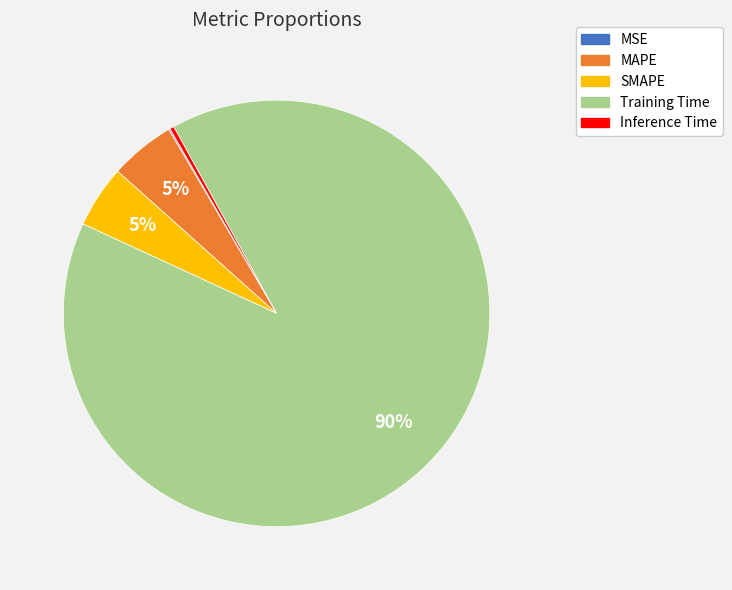

To the nearest percent, what is the average slice percentage?

20%